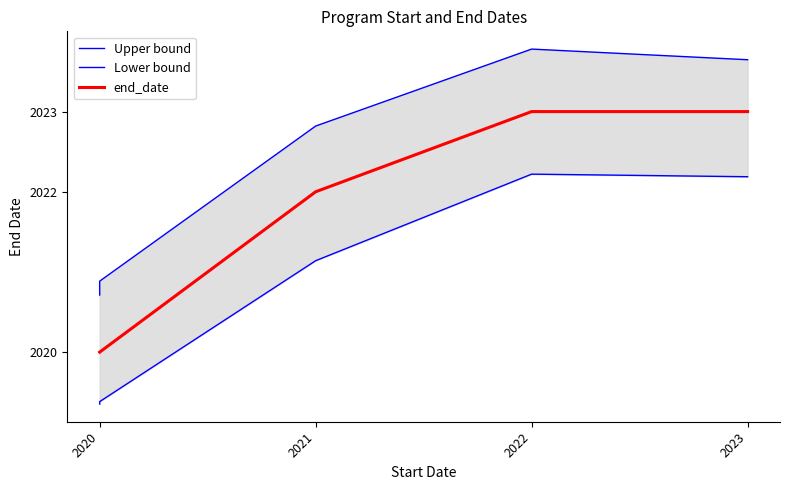

True or false: end_date and Upper bound intersect in this chart.

False